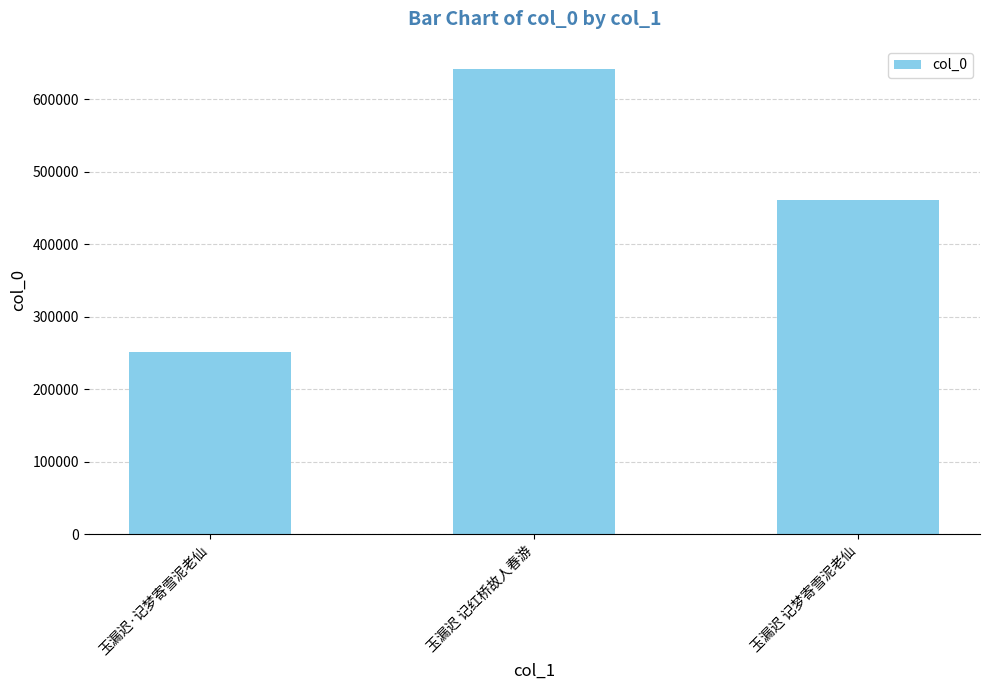

How many bars are there in total?

3